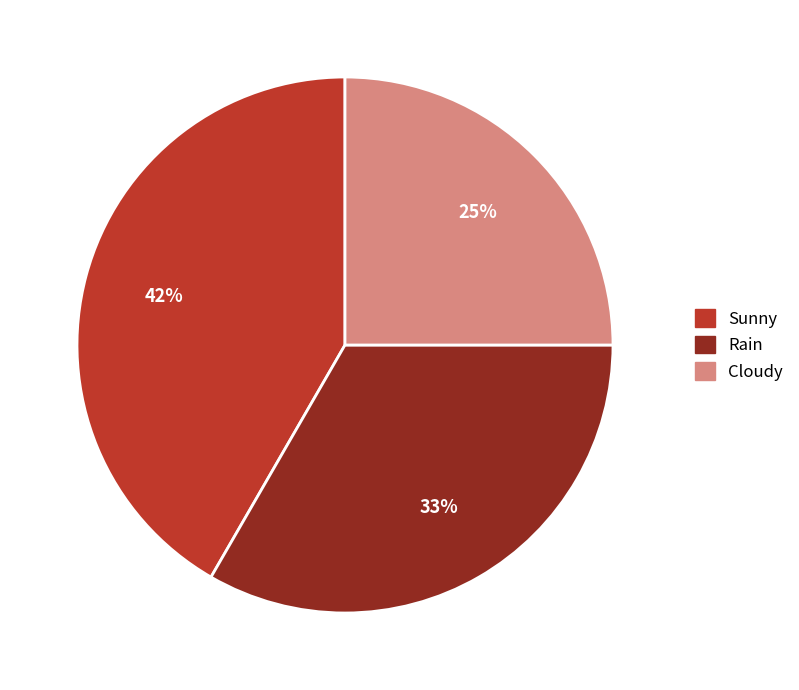

To the nearest percent, what is the combined percentage of Sunny and Cloudy?

67%